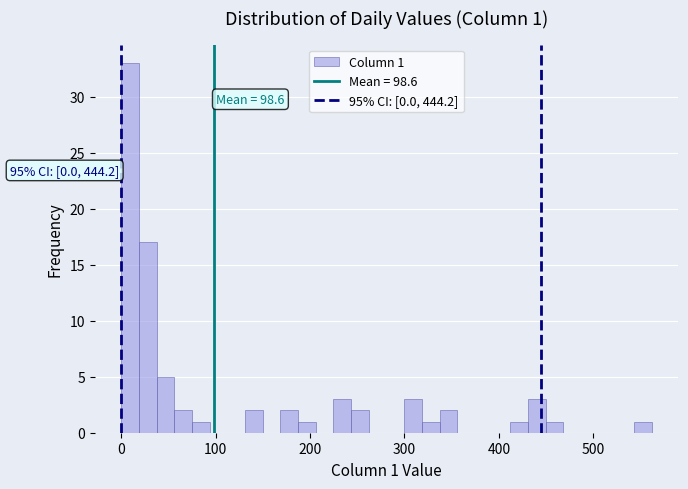

Around what value on the x-axis is the tallest bar? Give the approximate position of its centre, as read against the axis.

10